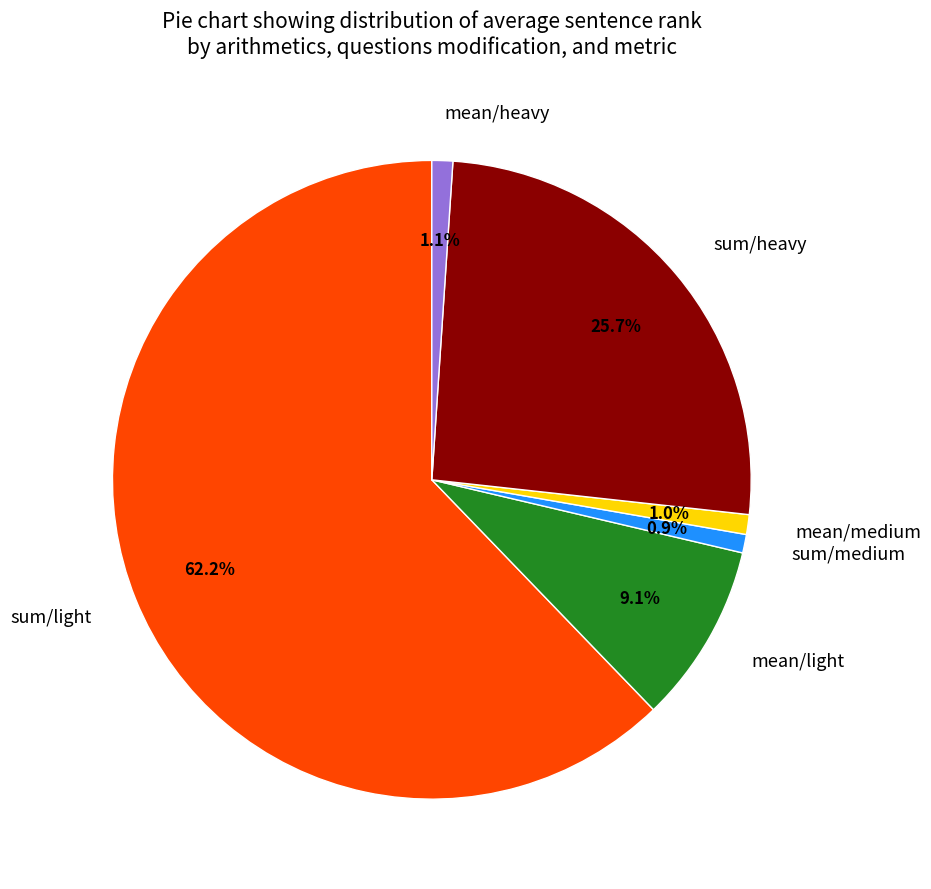

What is the ratio of the value at mean/light to the value at sum/heavy?

0.4